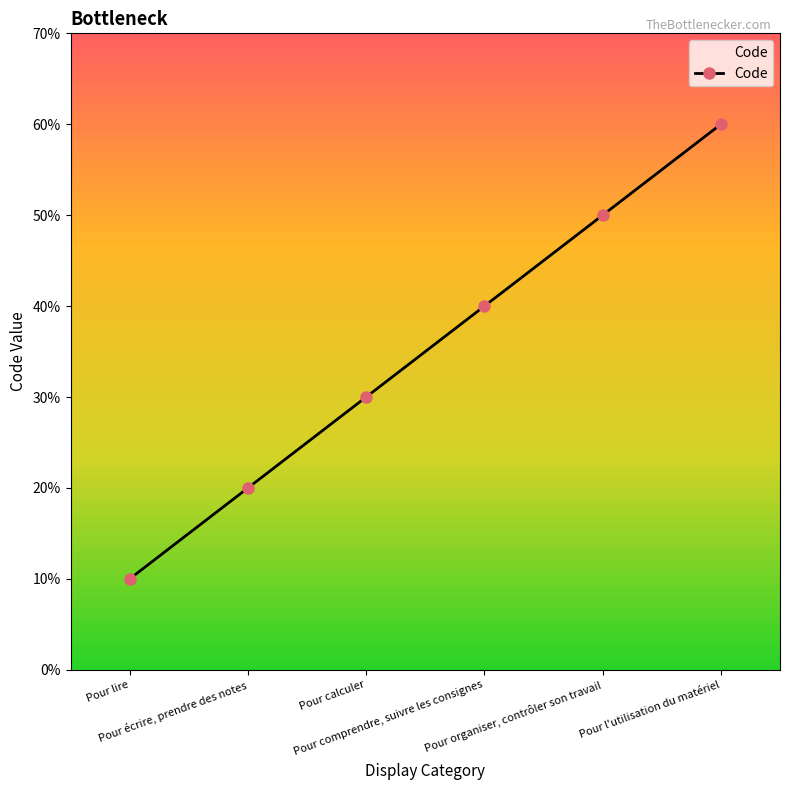

Between Pour lire and Pour écrire, prendre des notes, which is larger?

Pour écrire, prendre des notes